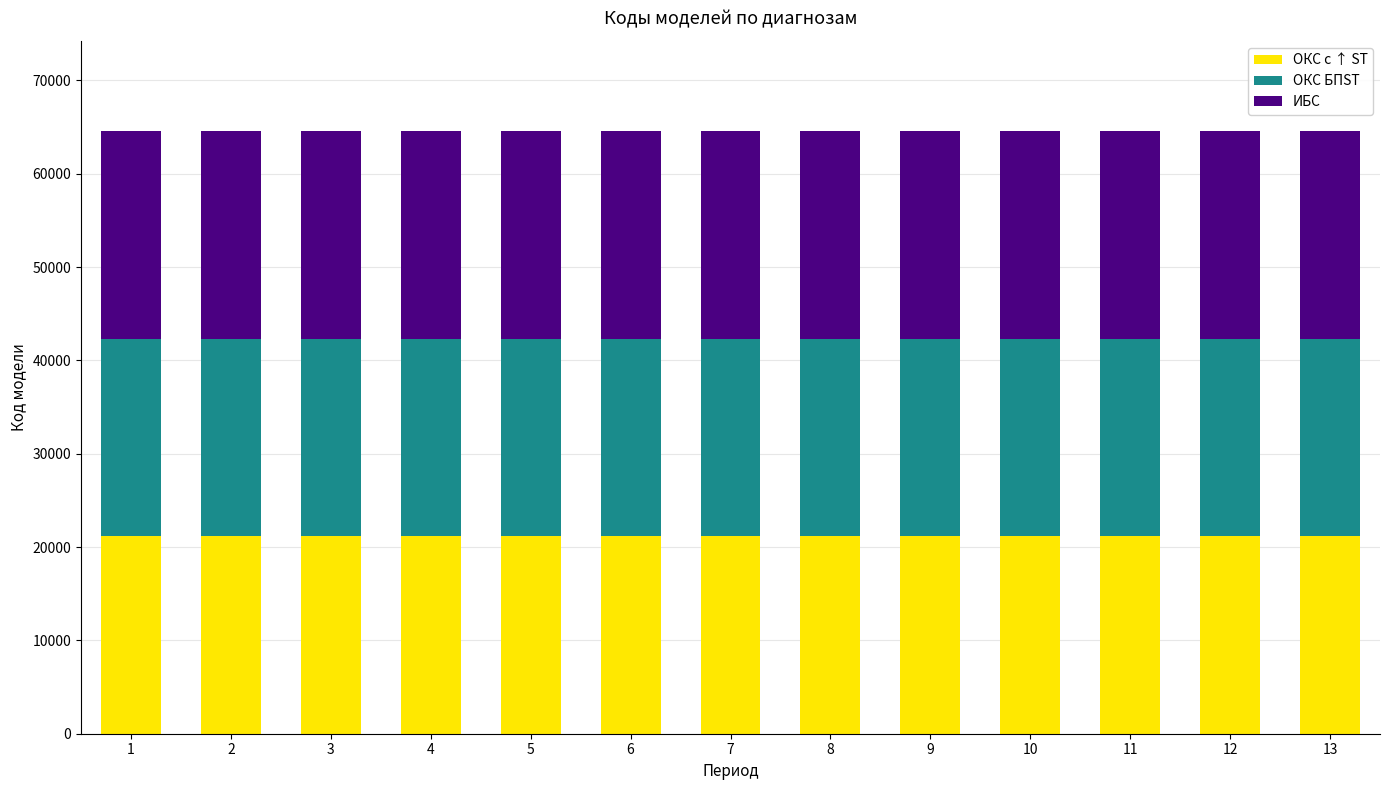

What is the highest value of the ОКС с ↑ ST series?

21166